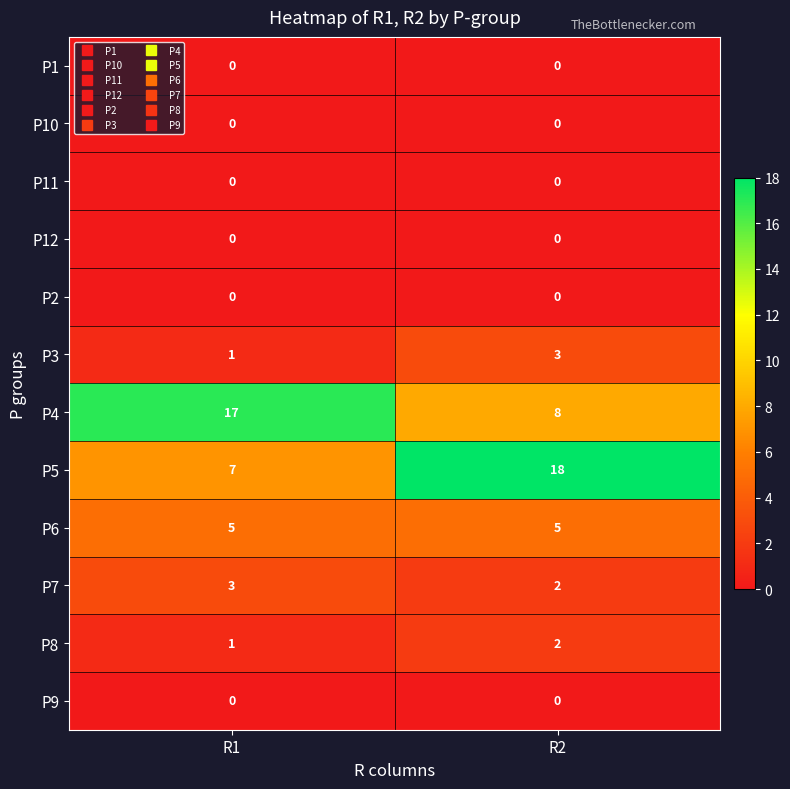

Reading left to right, what are all the values shown in this chart?

P1: 0	0
P10: 0	0
P11: 0	0
P12: 0	0
P2: 0	0
P3: 1	3
P4: 17	8
P5: 7	18
P6: 5	5
P7: 3	2
P8: 1	2
P9: 0	0